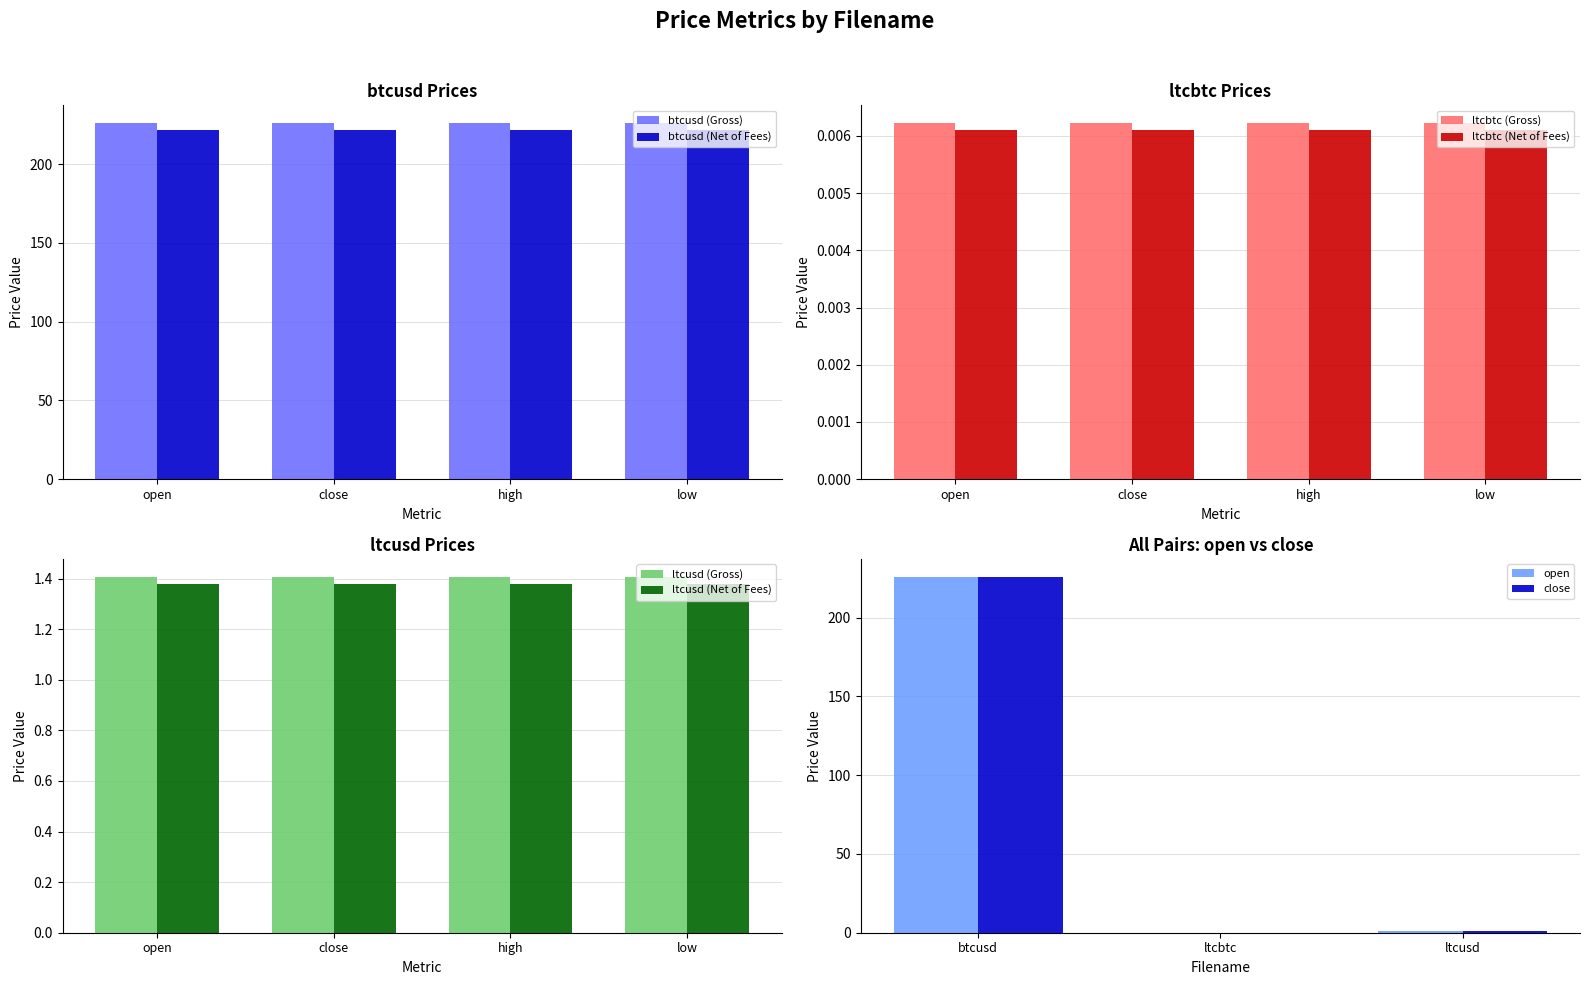

What is the sum of all open values?

227.5